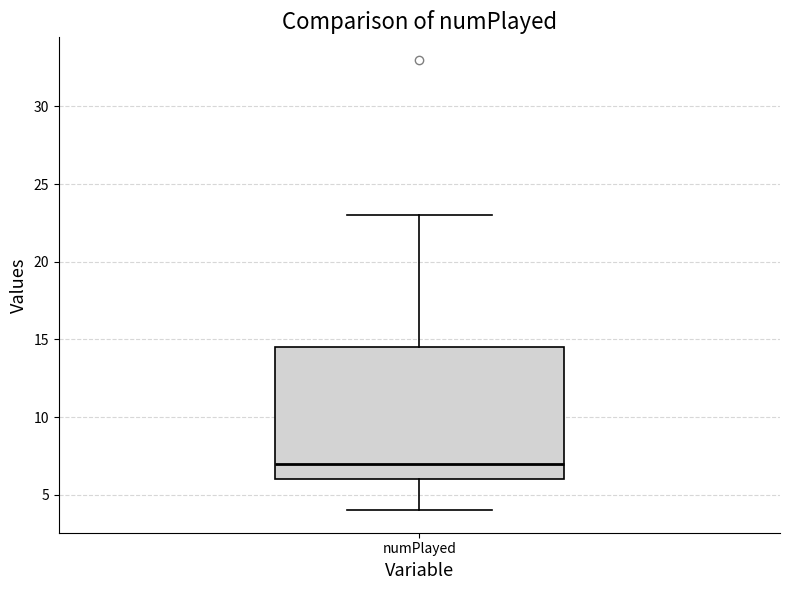

Transcribe this box plot: give where the median line is, the range the box spans, and where the two whiskers end, as read against the y-axis. The values are not printed on the chart, so give them approximately, as read against the axis.

median 7.0, box 6.0 to 14.5, whiskers 4.0 to 23.0